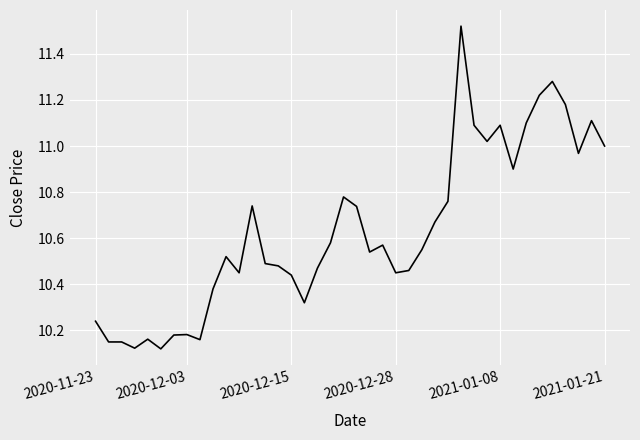

Is it true that the value at 2020-12-03 is 2.2?

False